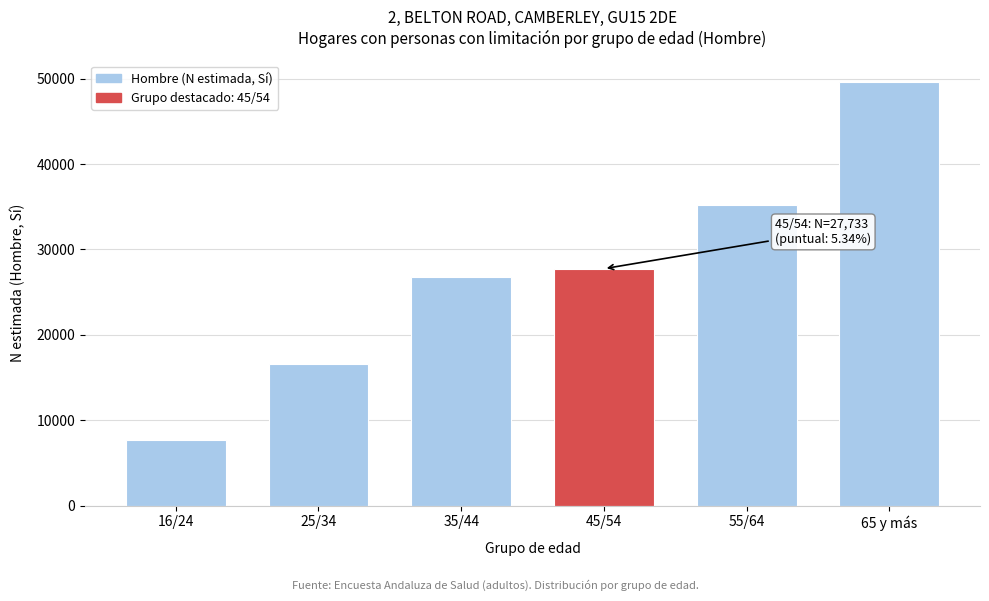

Reading left to right, extract all data points from this chart.

16/24=7682	25/34=16629	35/44=26764	45/54=27733	55/64=35166	65 y más=49636